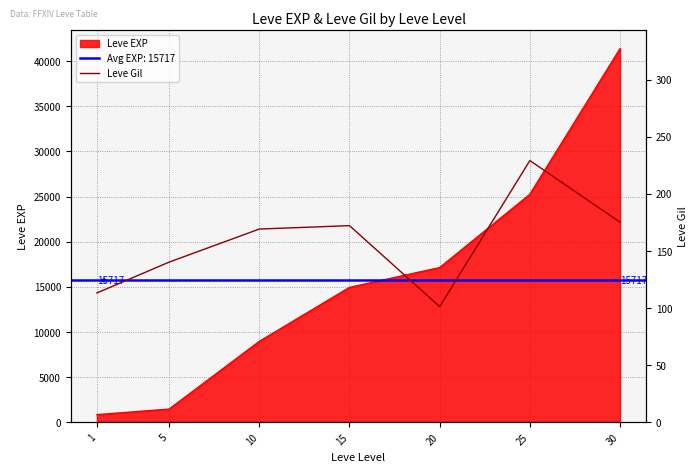

Is it true that the value at 5 is 140?

True